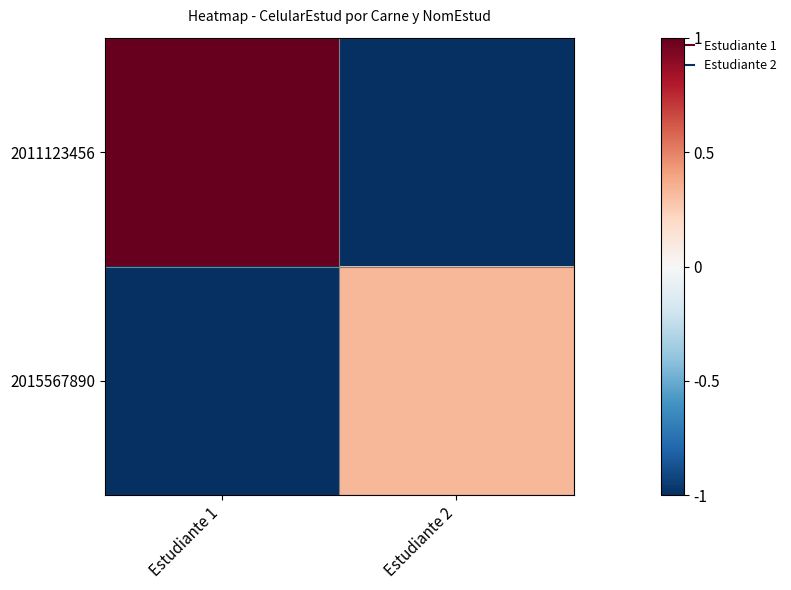

Reading left to right, what are all the values shown in this chart?

2011123456: Estudiante 1=1.0	Estudiante 2=-1.0
2015567890: Estudiante 1=-1.0	Estudiante 2=0.3